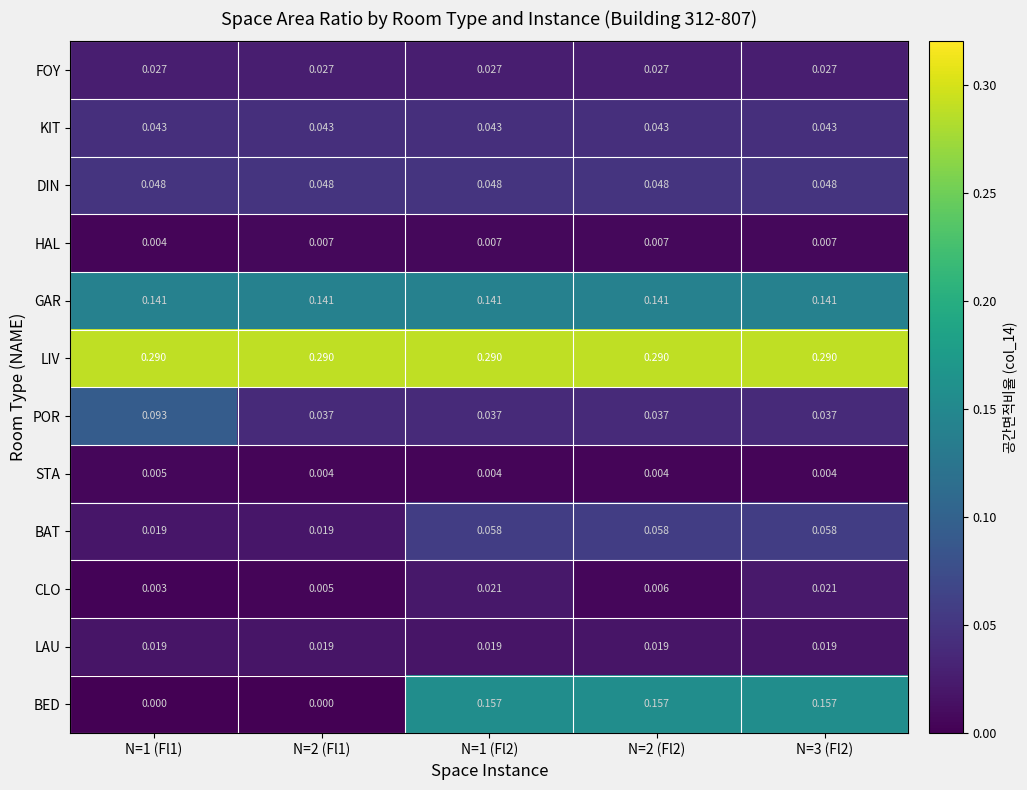

Which series has the largest total across all categories?

LIV